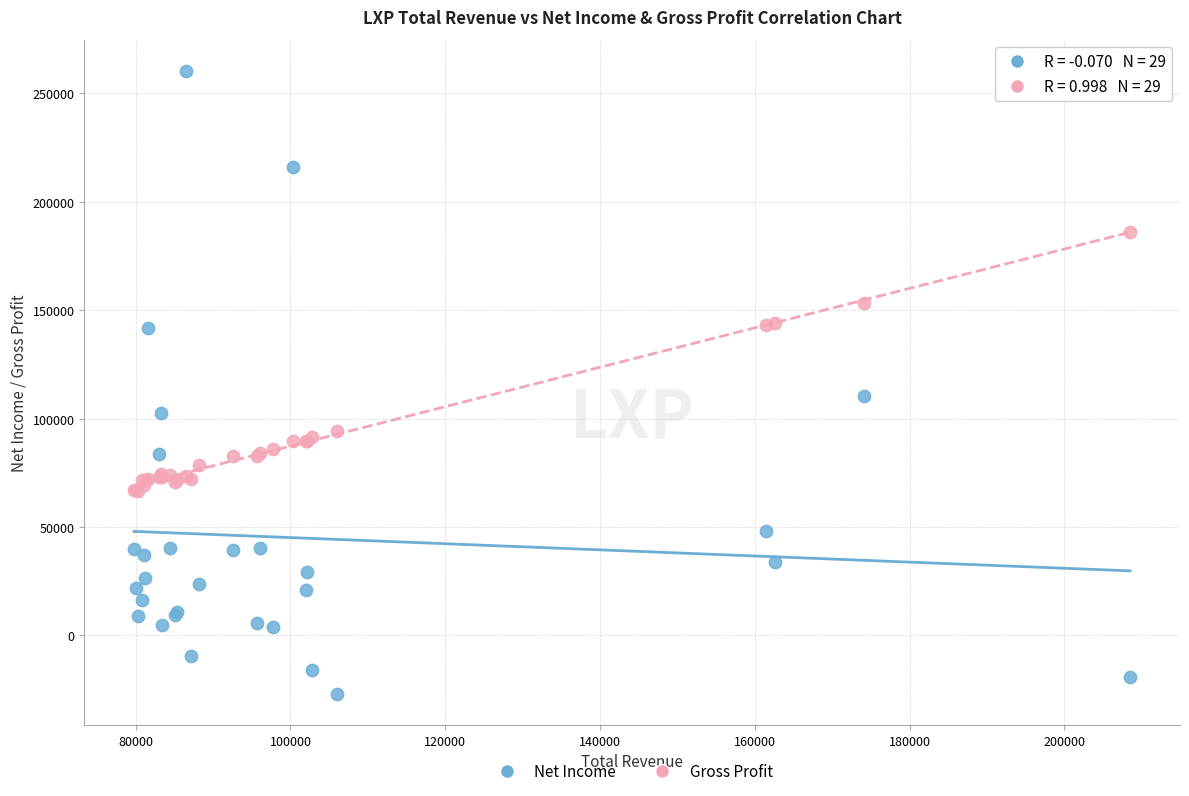

Which series contains the highest Y value?

Net Income